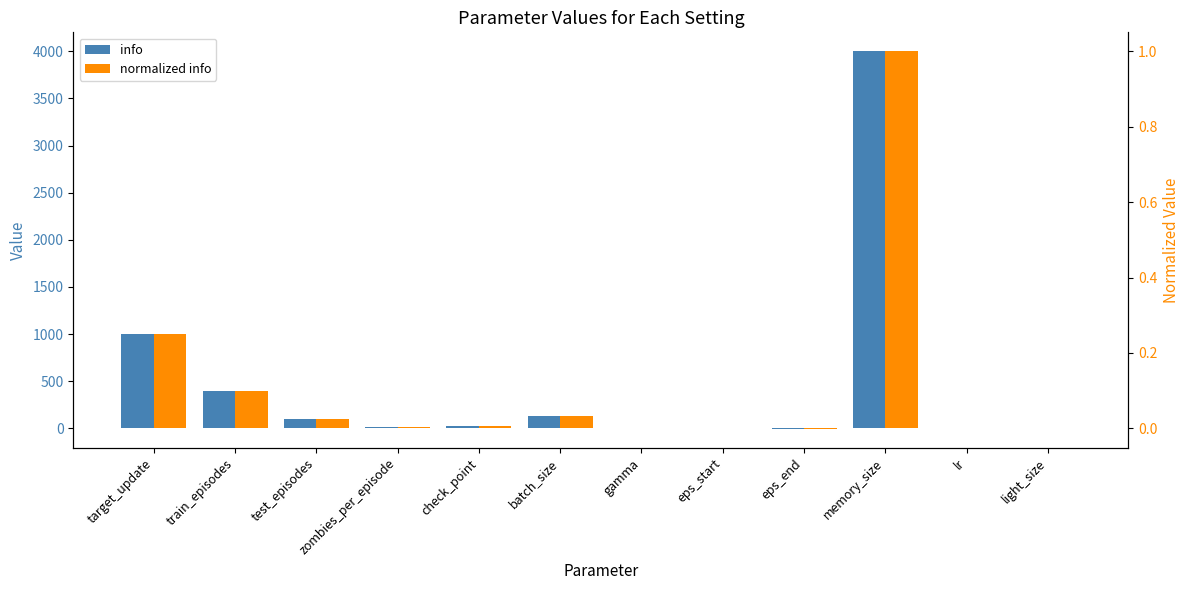

At how many categories does at least one series exceed 3563?

1